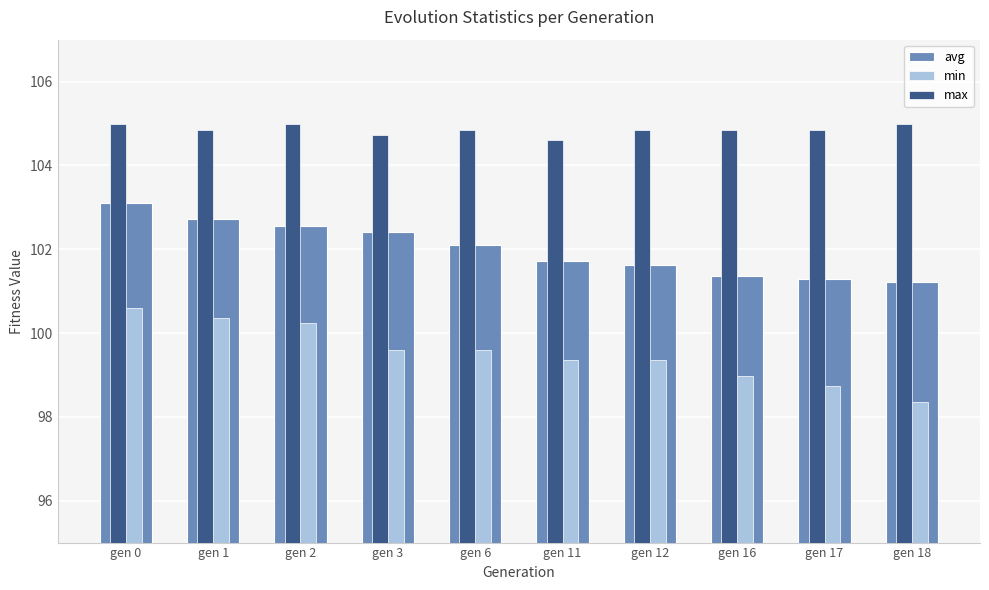

How many groups of bars are there?

10